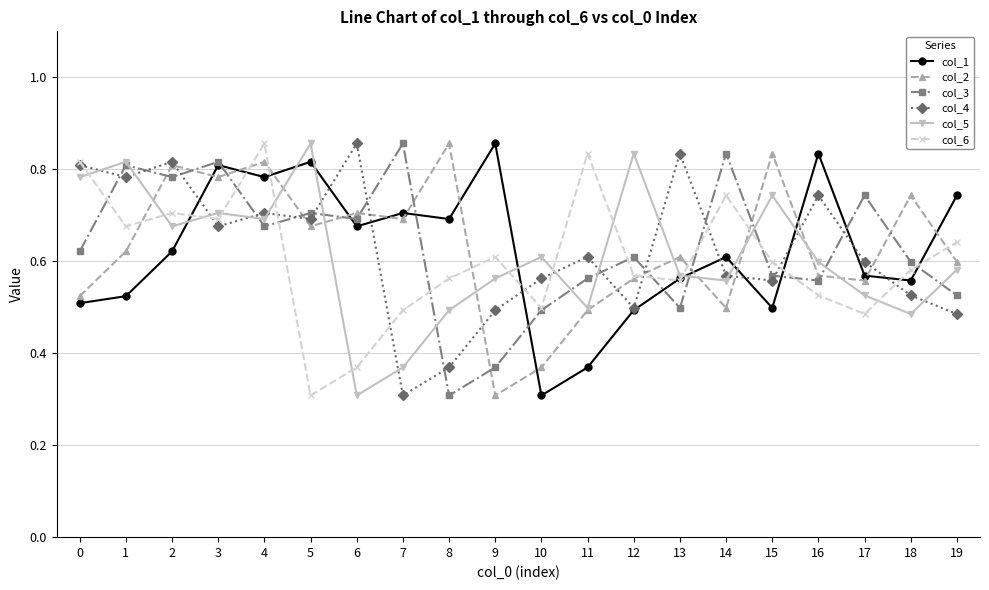

Is it true that col_1 equals 0.2 at 0?

False